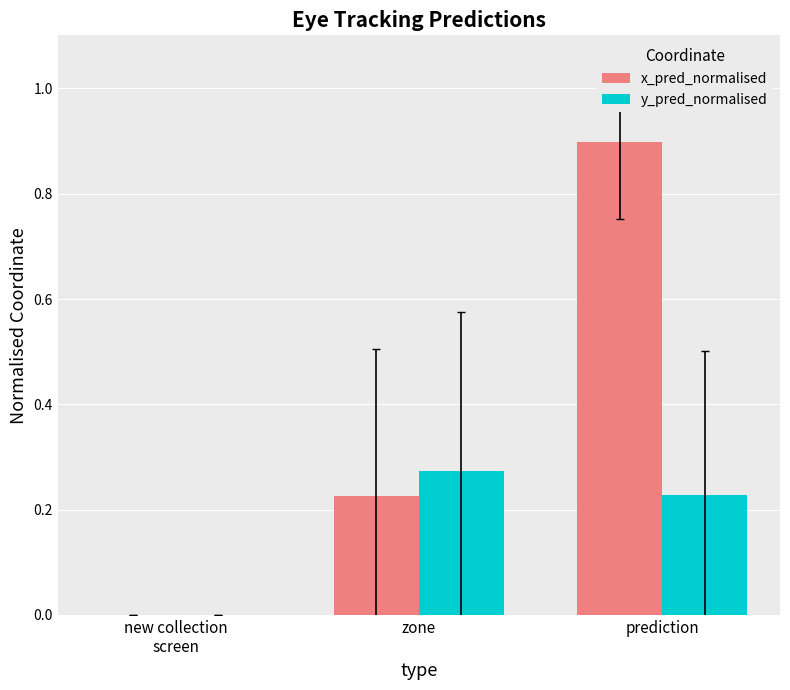

At which category is the sum across all series the highest?

prediction